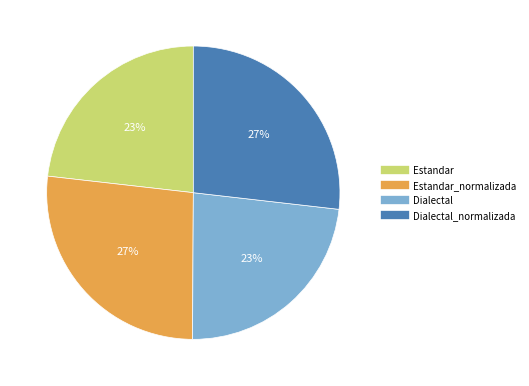

To the nearest percent, what is the difference between the largest and smallest slice percentages?

4%